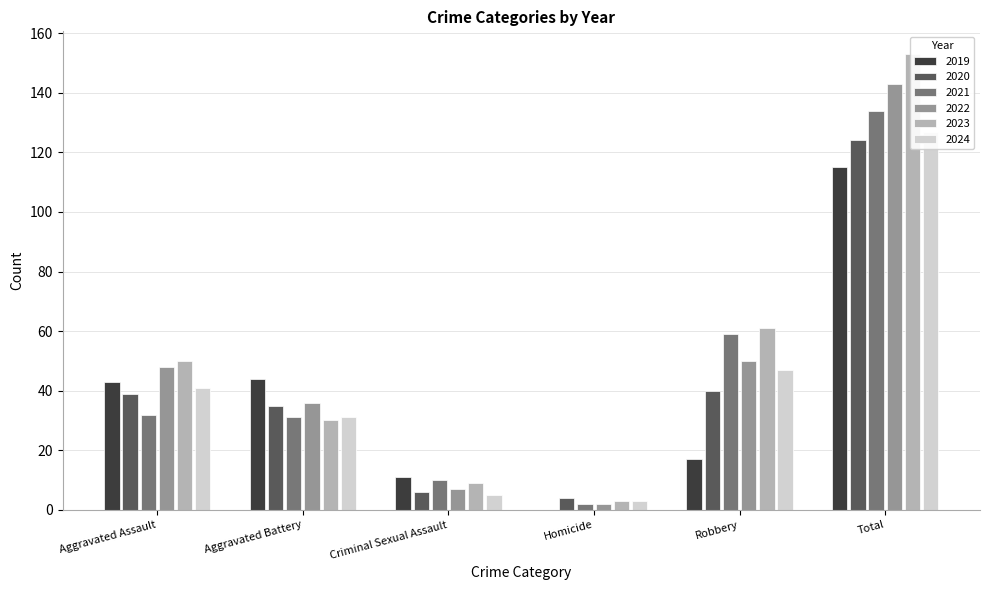

At which category is the sum across all series the highest?

Total